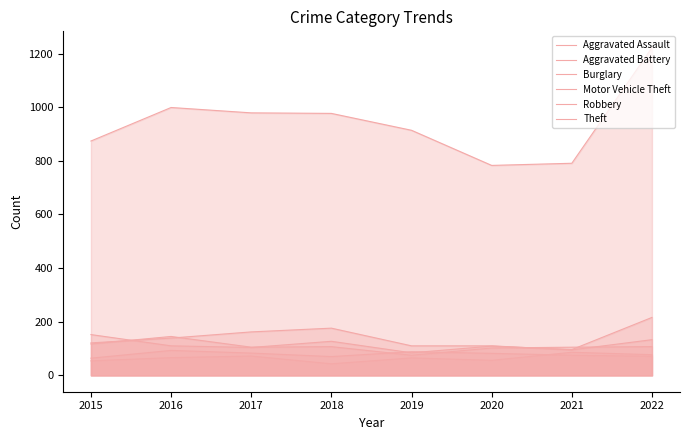

At which label does Aggravated Assault reach its peak?

2021